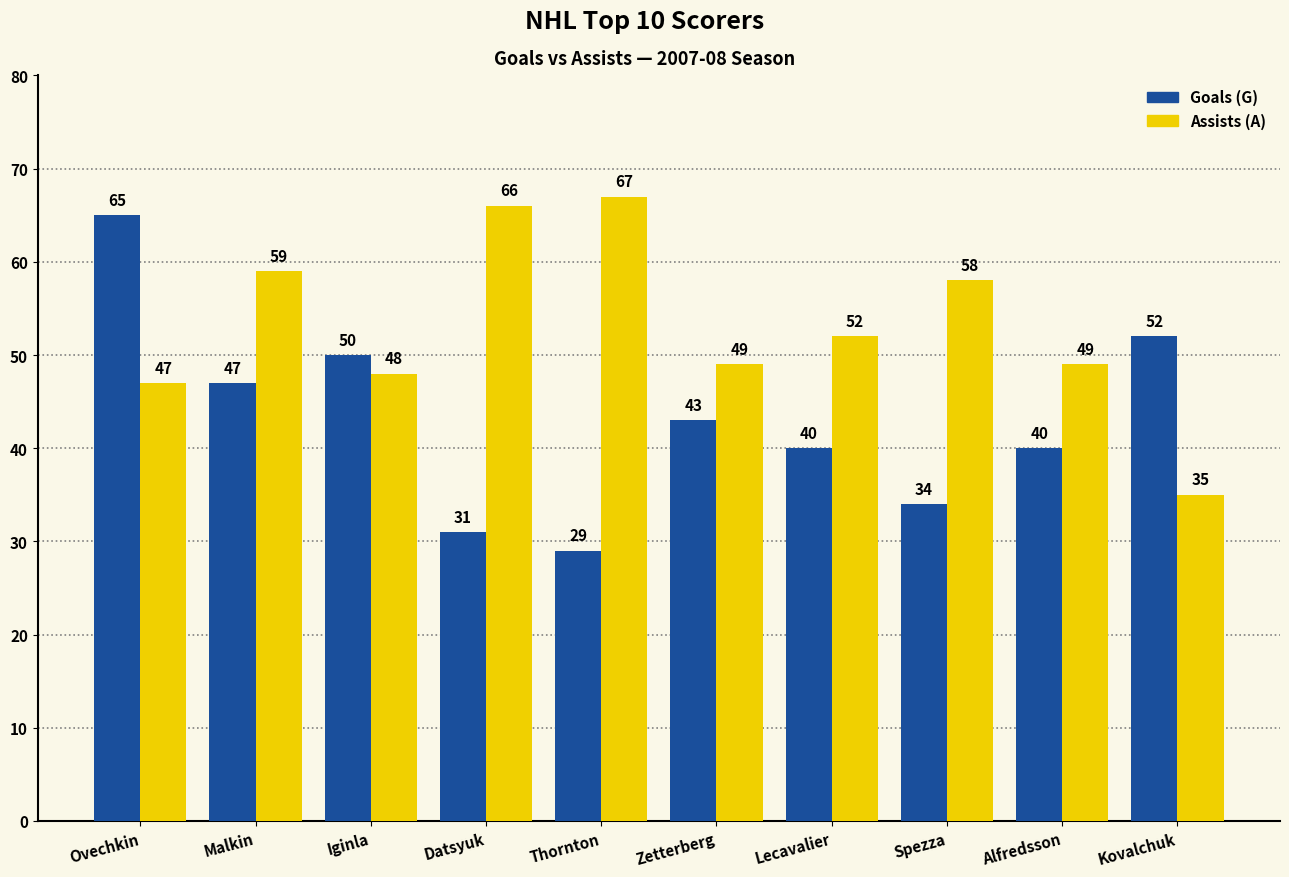

How many values in the Goals (G) series are below 43?

5